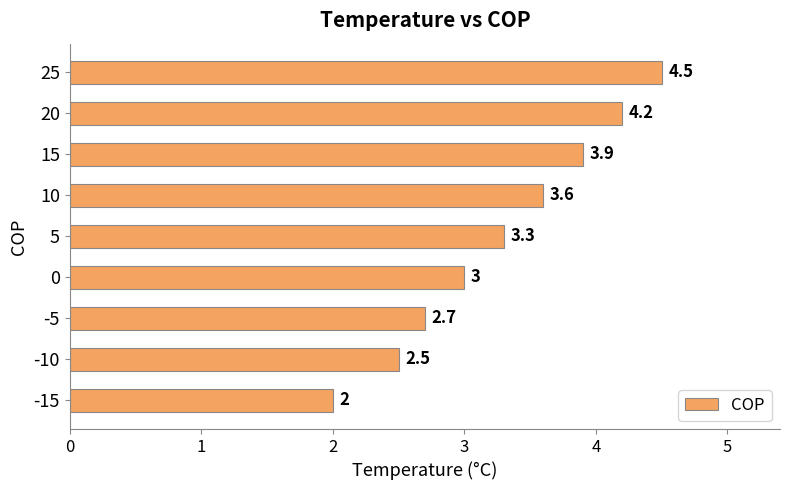

What is the minimum value shown in the chart?

2.0